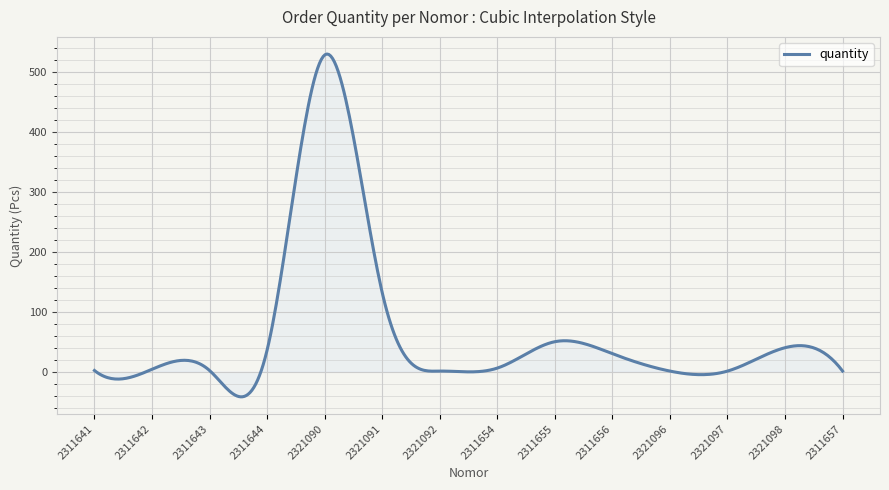

What is the difference between the maximum and minimum values?

571.5